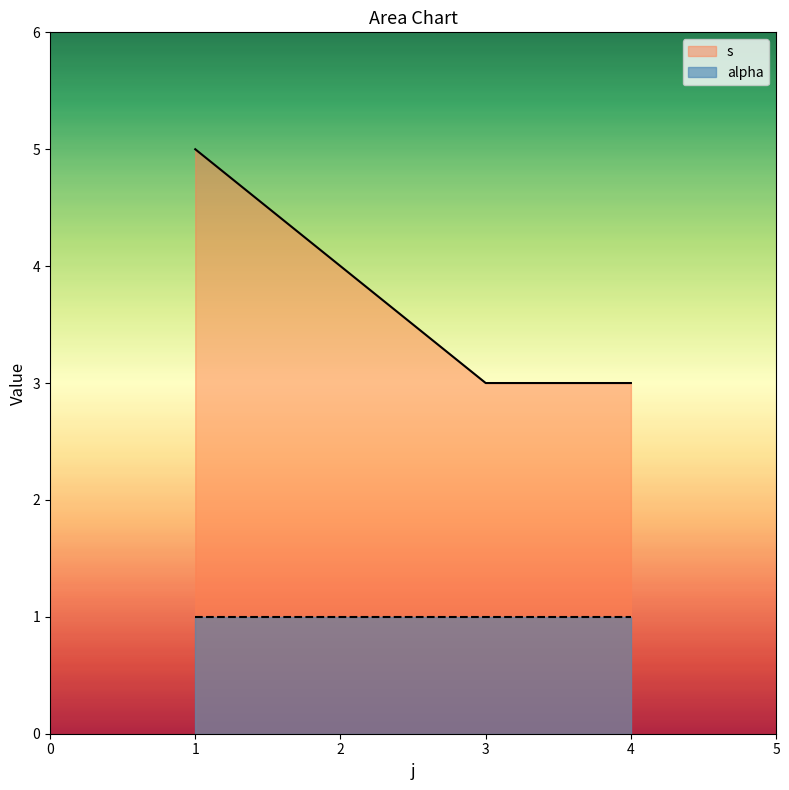

Is it true that s equals 2 at 1?

False